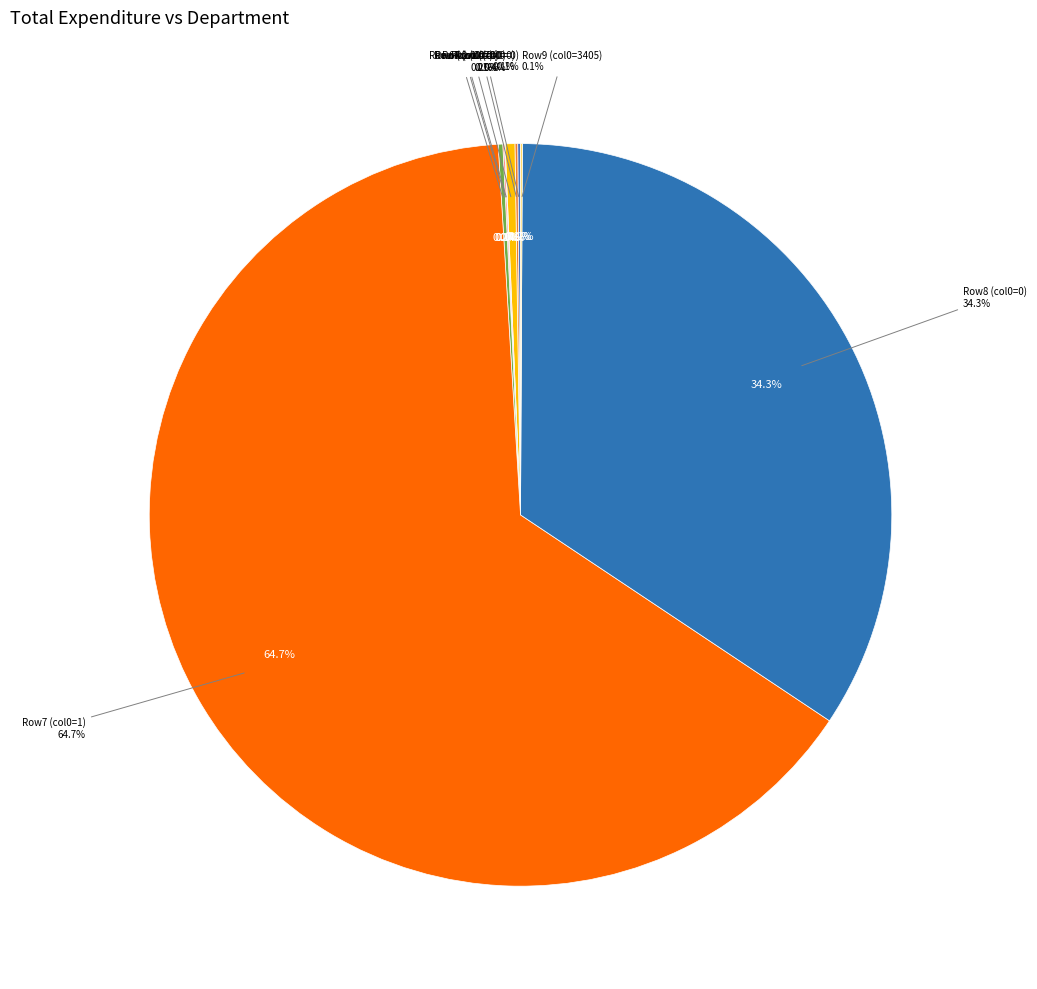

Rank the categories by value from lowest to highest.

Row 3, Row 4, Row 5, Row 9, Row 0, Row 1, Row 6, Row 2, Row 8, Row 7